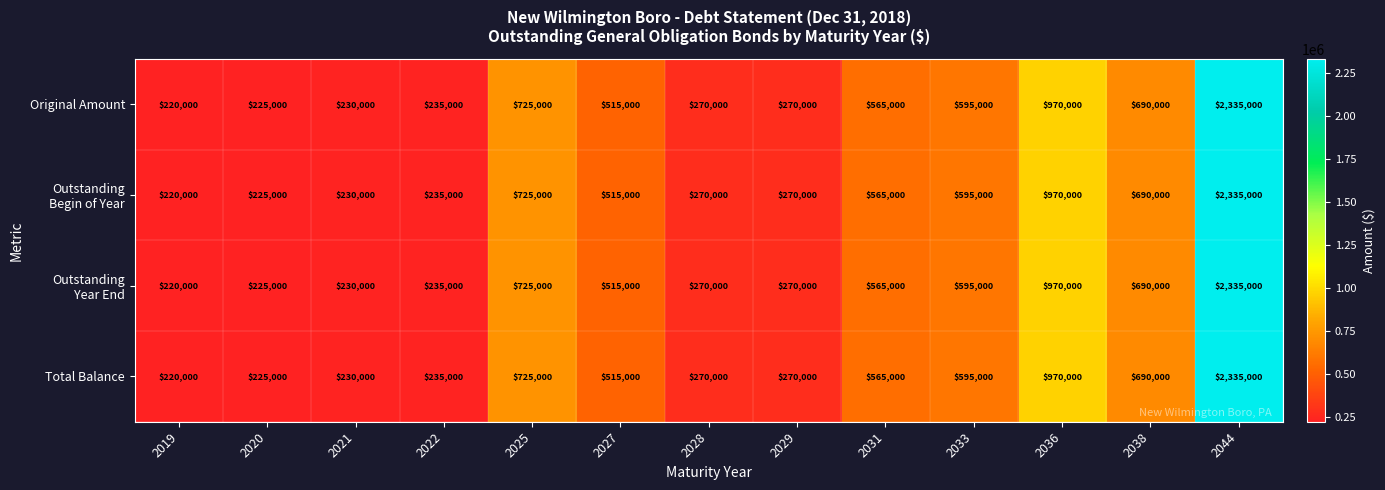

How many values in the Total Balance series are below 515000?

6